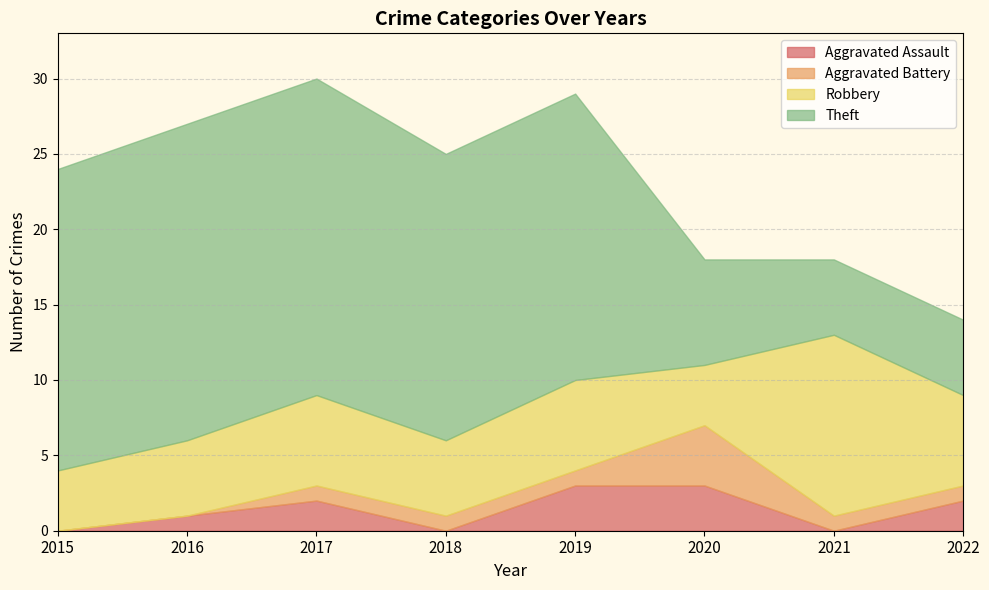

What is the minimum value for Robbery?

4